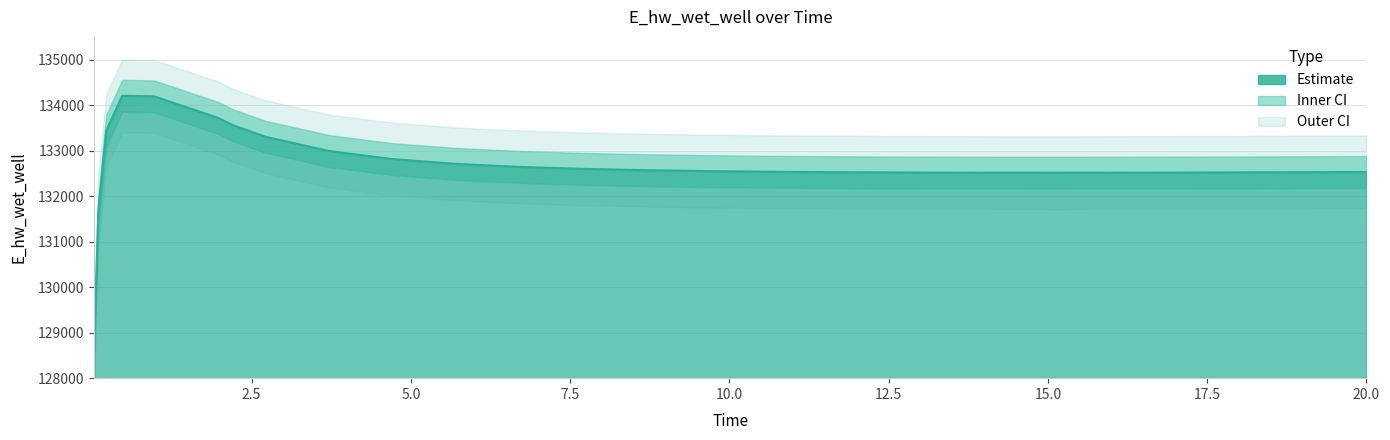

What is the change in value from 8.71875 to 10.71875?

-34.1